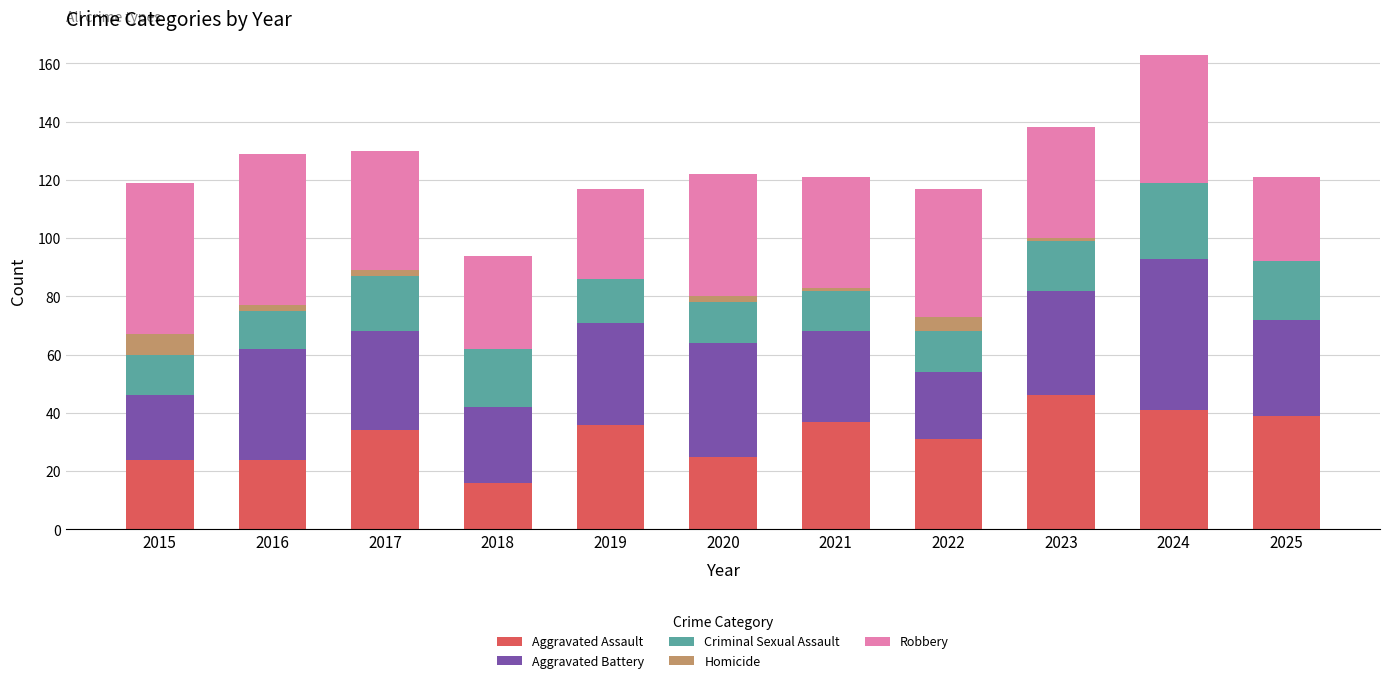

The Aggravated Assault series shows 24 at 2016. True or false?

True